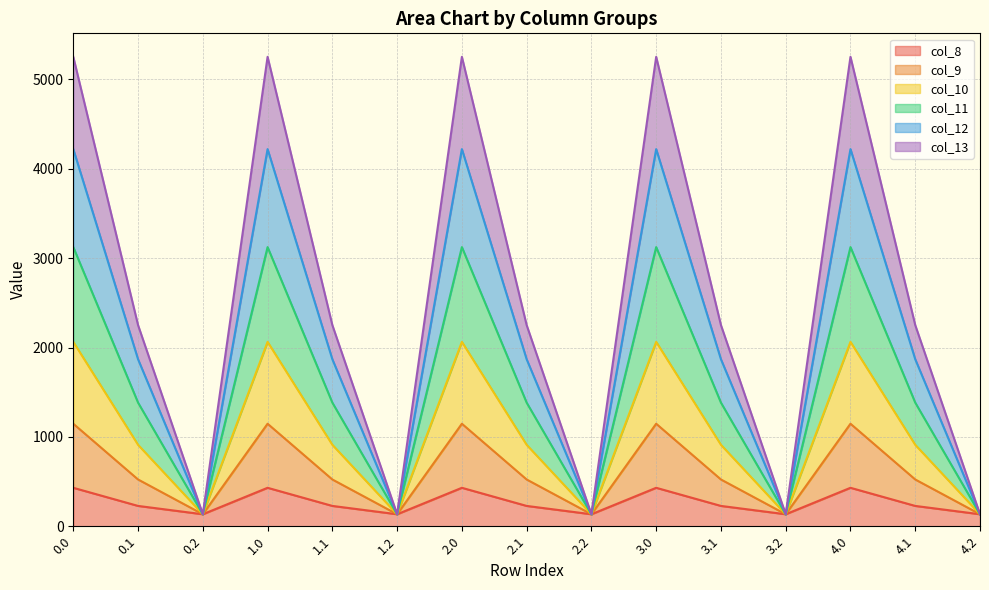

What is the lowest value of the col_8 series?

134.2